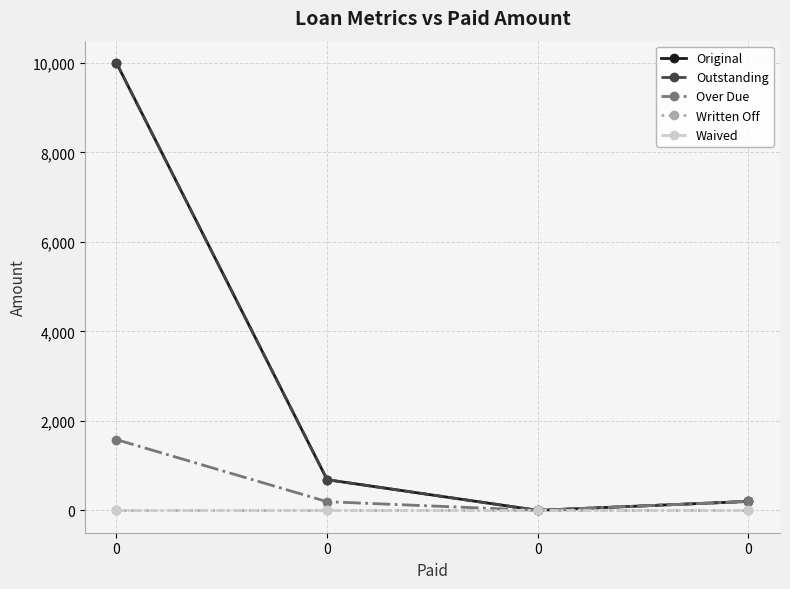

How many lines are shown in the chart?

5